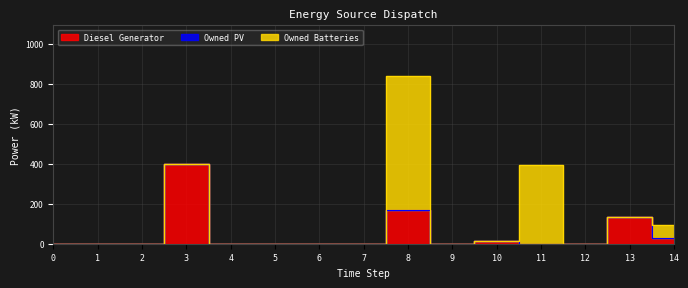

How many intersections are there between Diesel Generator and Owned Batteries?

2